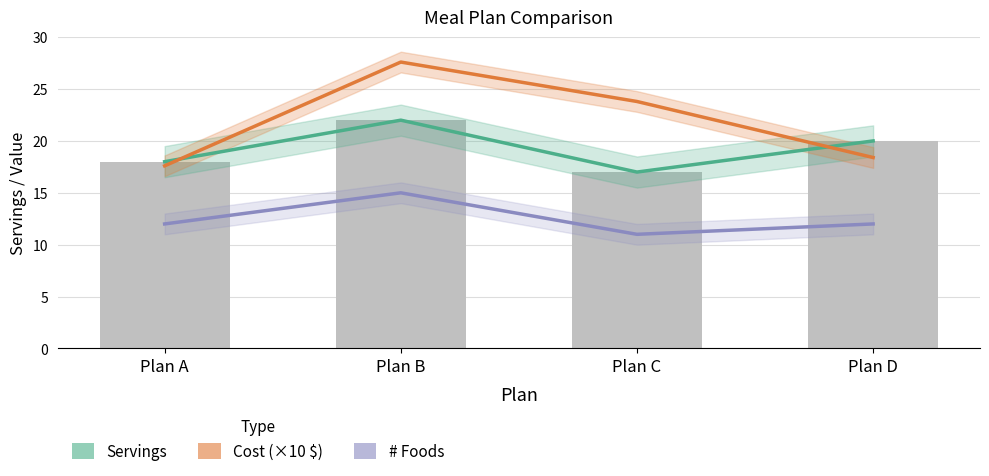

What is the difference between the second highest and minimum values in the Cost (×10 $) series?

6.2